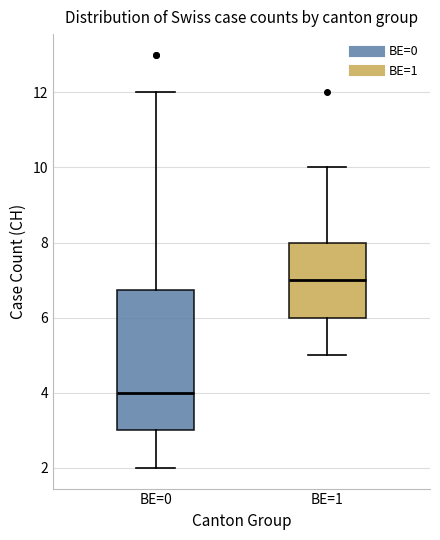

Reading left to right, read every box against the y-axis: the position of its median line, the range the box covers, and the ends of its whiskers. The values are not printed on the chart, so give them approximately, as read against the axis.

BE=0: median 4.0, box 3.0 to 6.8, whiskers 2.0 to 12.0
BE=1: median 7.0, box 6.0 to 8.0, whiskers 5.0 to 10.0